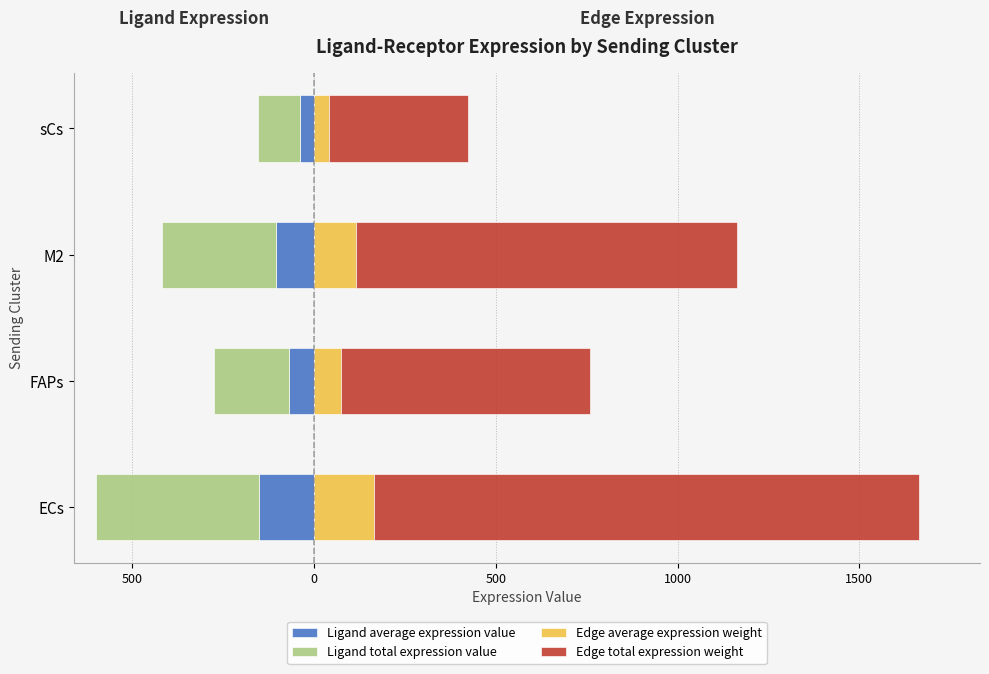

What is the sum of the Ligand average expression value values at M2 and sCs?

-142.9